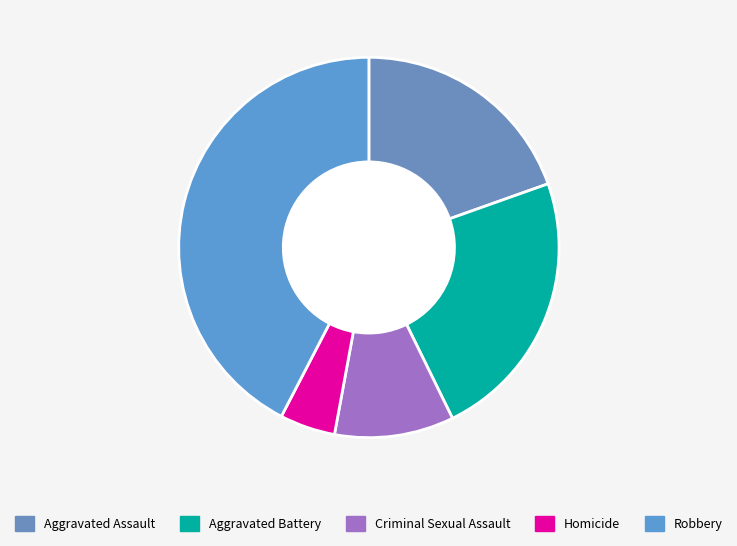

To the nearest percent, what is the average slice percentage?

20%